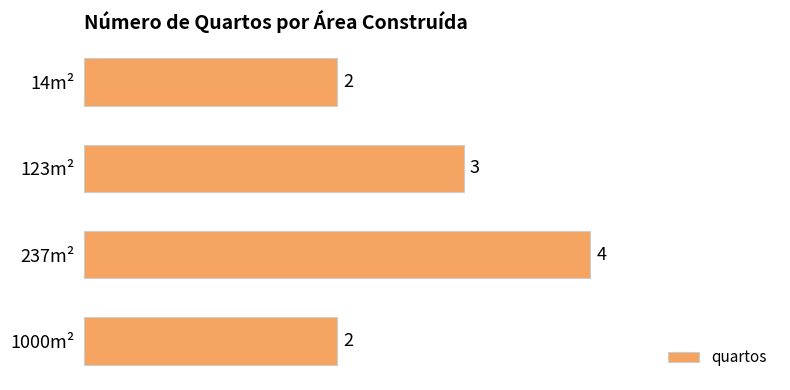

At which label is the value closest to 3?

123m²